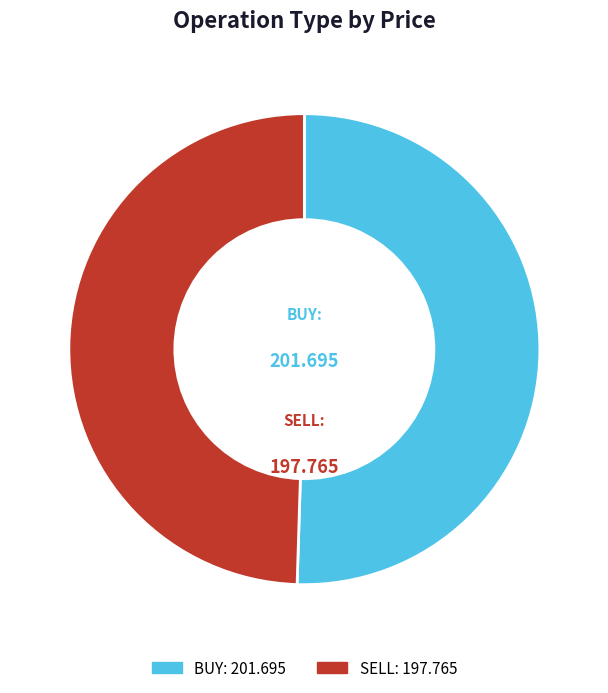

What is the smallest slice in the pie chart?

SELL